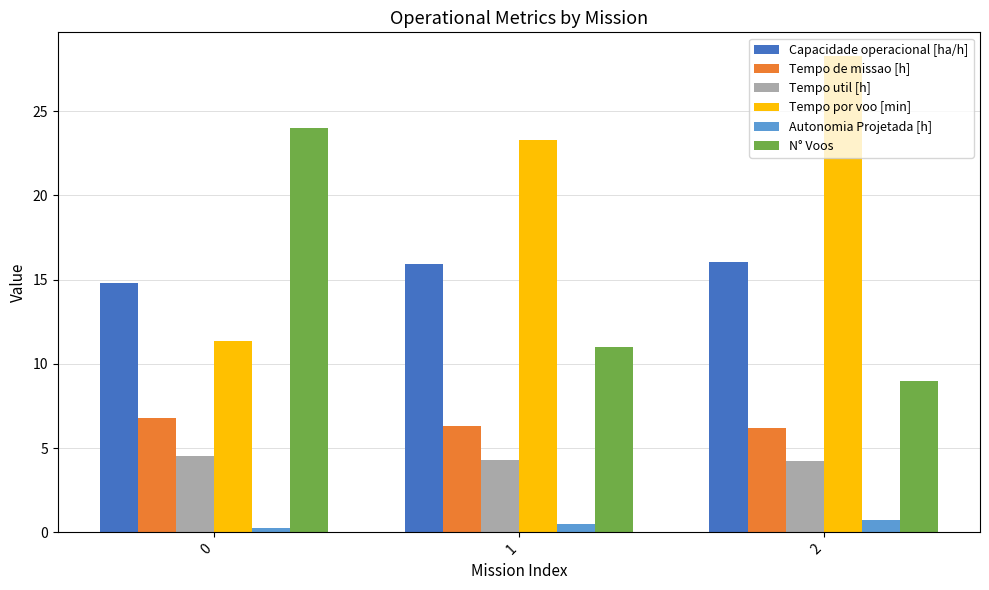

What is the difference between the maximum and minimum values in the Autonomia Projetada [h] series?

0.5